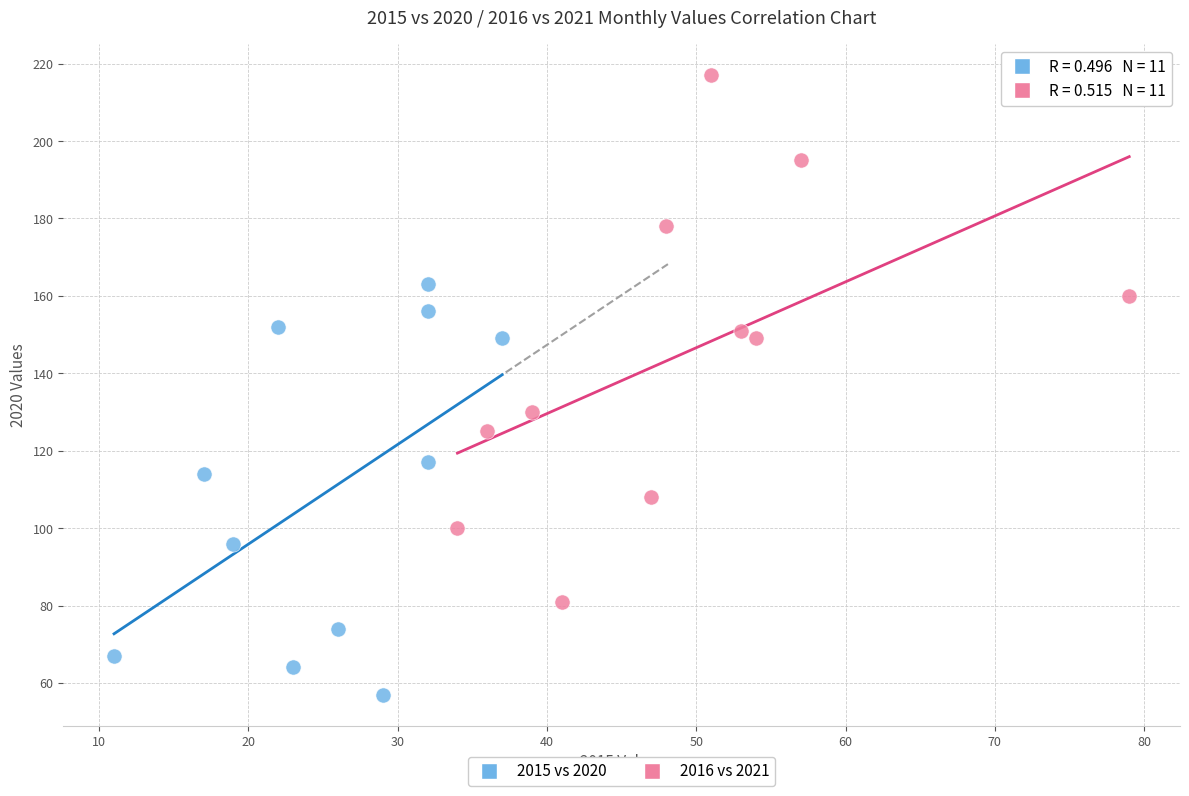

Which series reaches the maximum Y coordinate?

2016 vs 2021